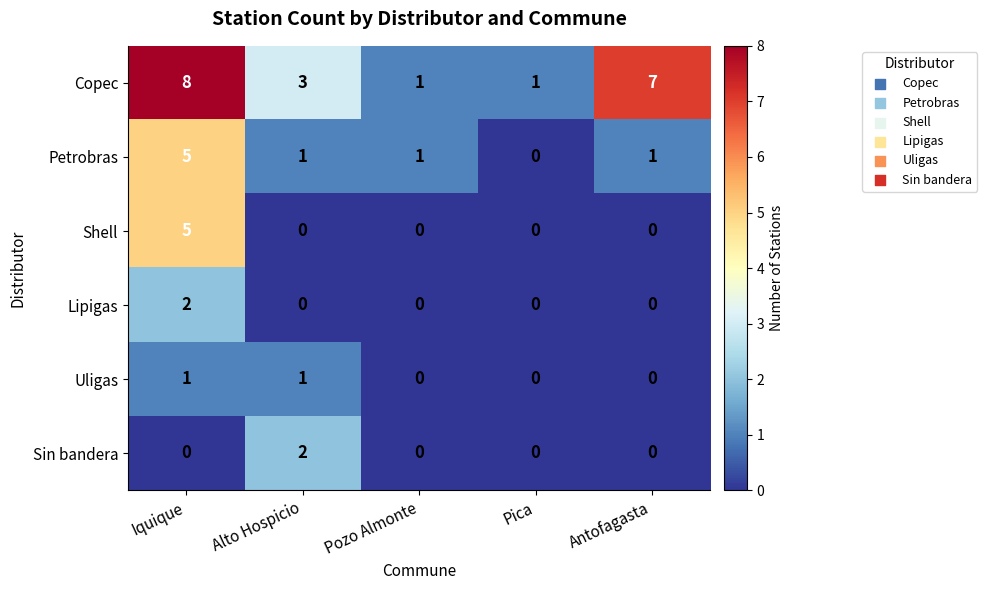

What is the difference between the Petrobras values at Antofagasta and Iquique?

4